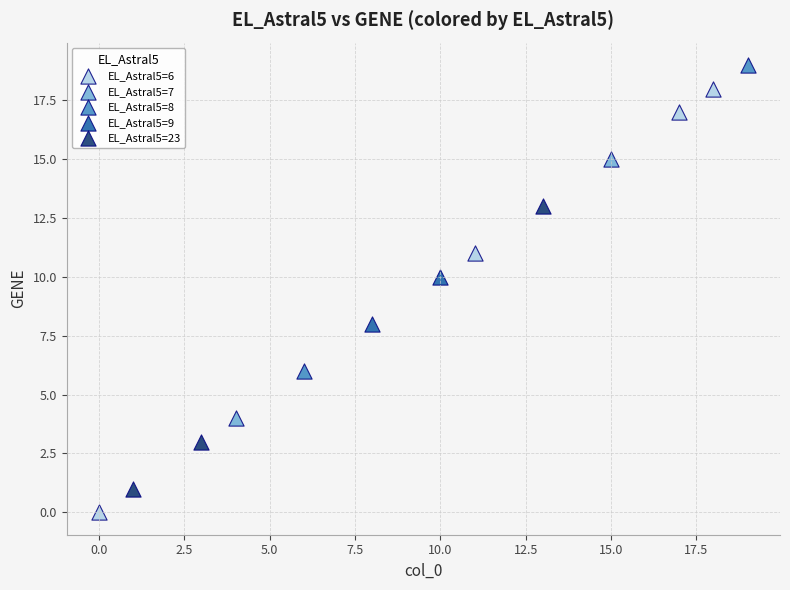

What are all the series names shown in the legend?

EL_Astral5=6, EL_Astral5=7, EL_Astral5=8, EL_Astral5=9, EL_Astral5=23